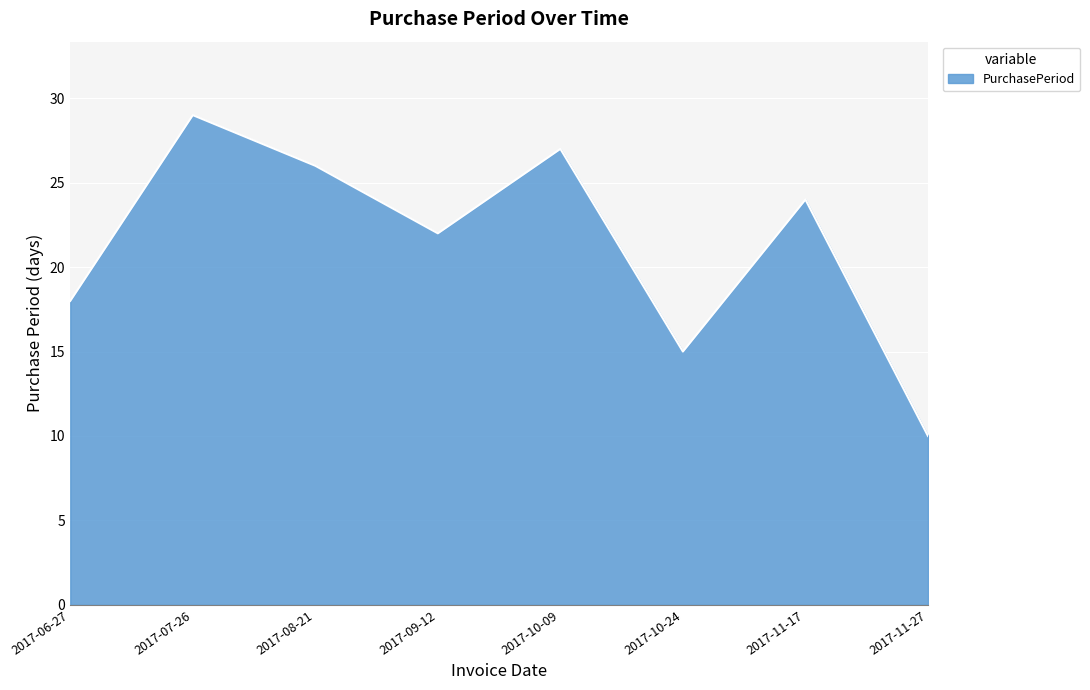

Is it true that the value at 2017-06-27 is 25?

False